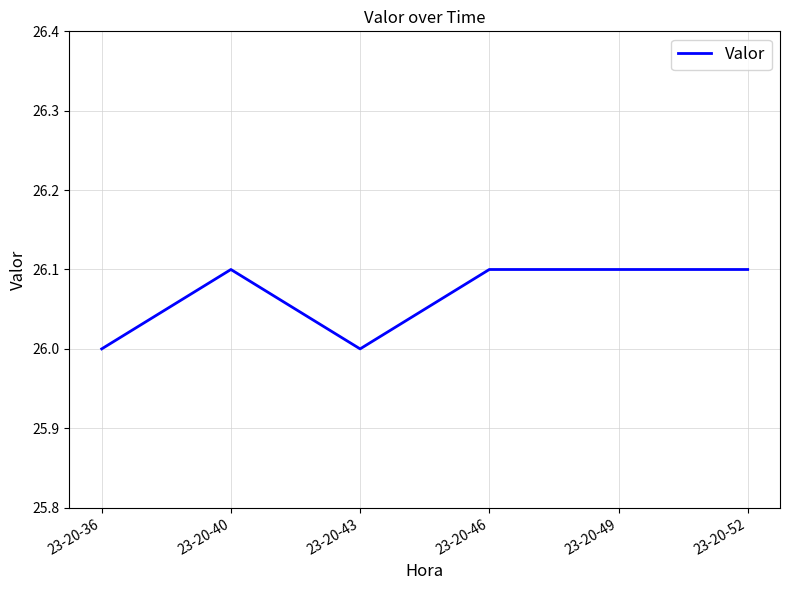

The value at 23-20-49 is 26.1. True or false?

True